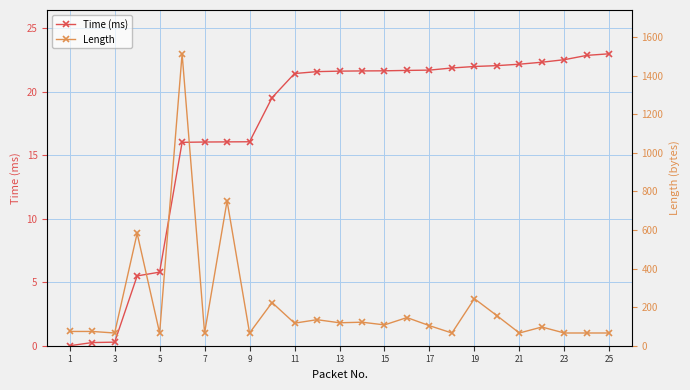

The value of Time (ms) at 9 is 16.1. True or false?

True